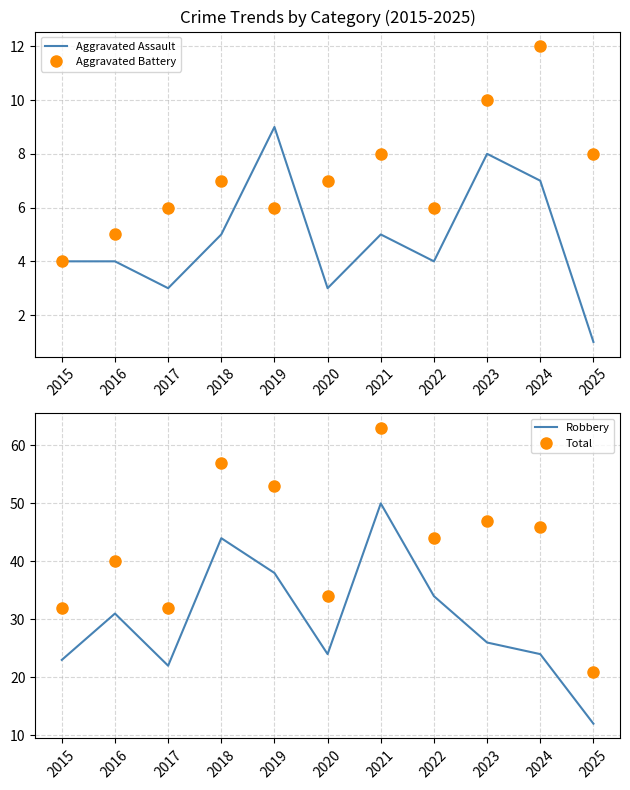

Which category has the highest value across all series?

2021